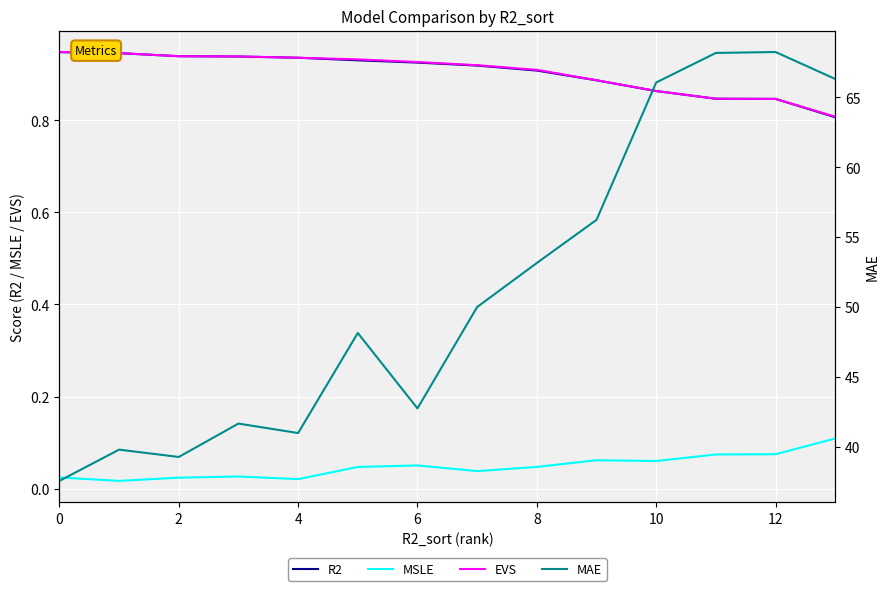

Which series has the largest total across all categories?

MAE